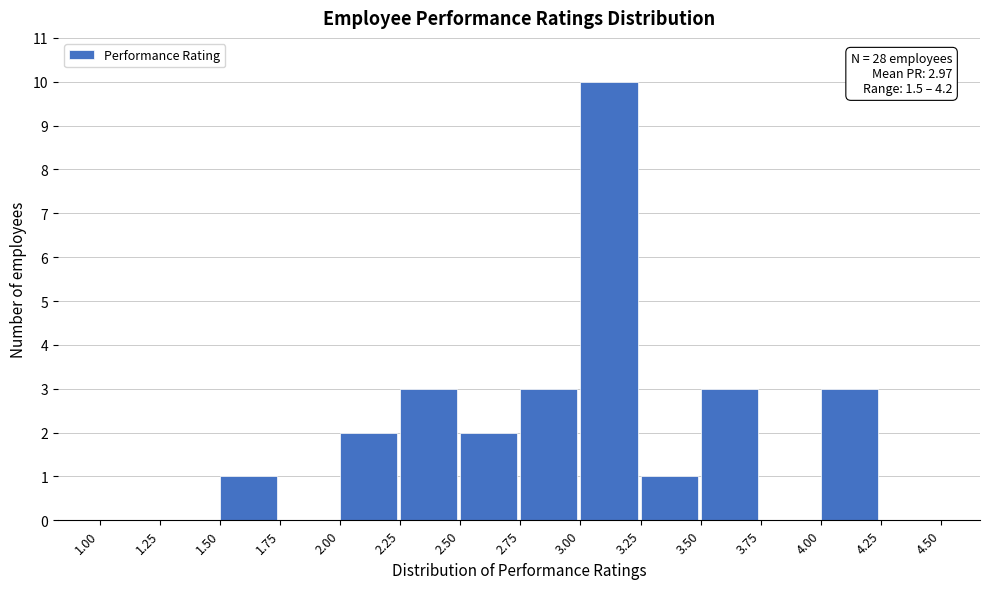

Over which range of the x-axis is the bar tallest?

3.00 to 3.25